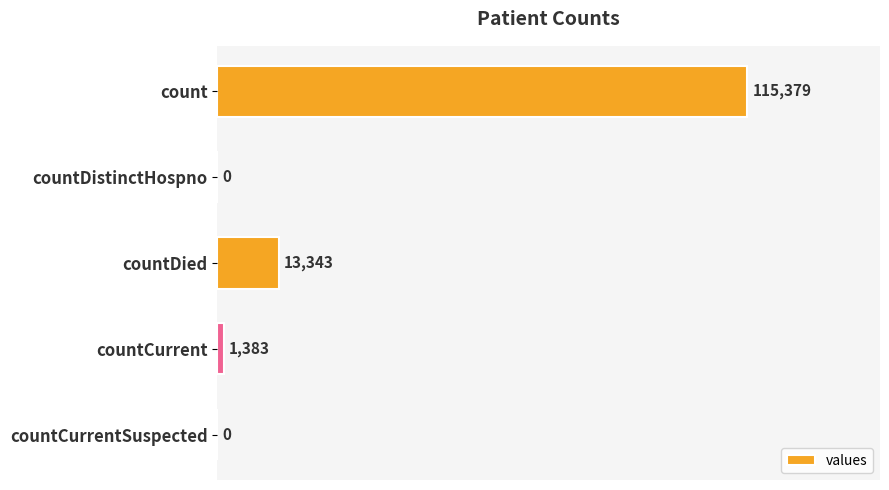

The value at countDied is 20729. True or false?

False